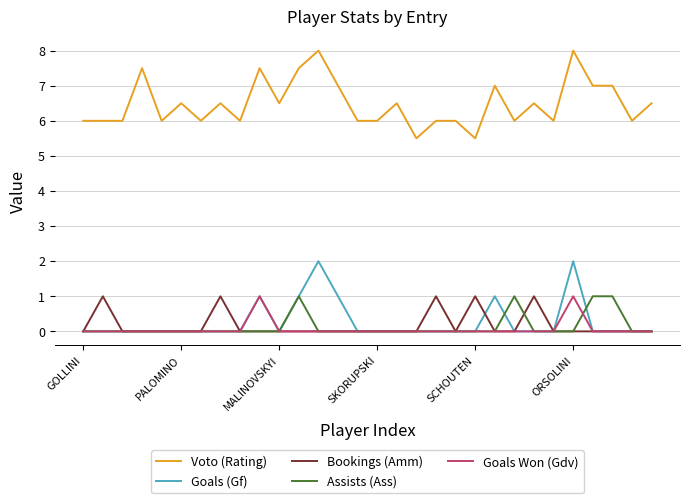

How many lines are shown in the chart?

5